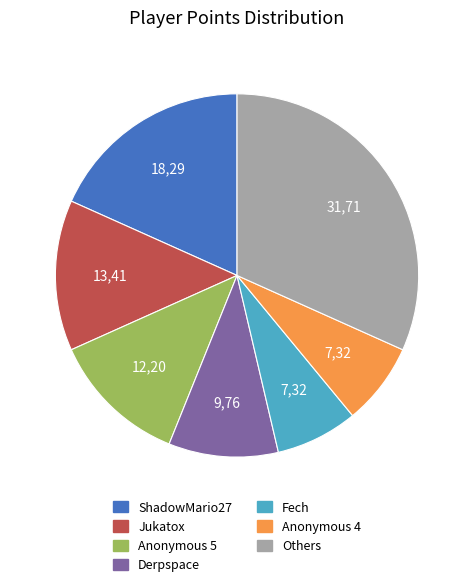

Is there any slice that represents more than half of the pie?

No